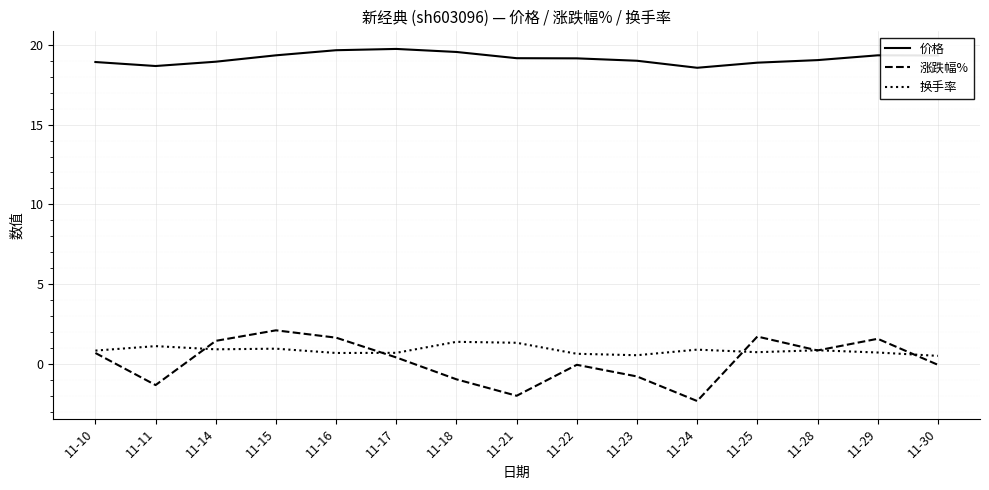

Where does the 涨跌幅% series first go above 0?

11-10